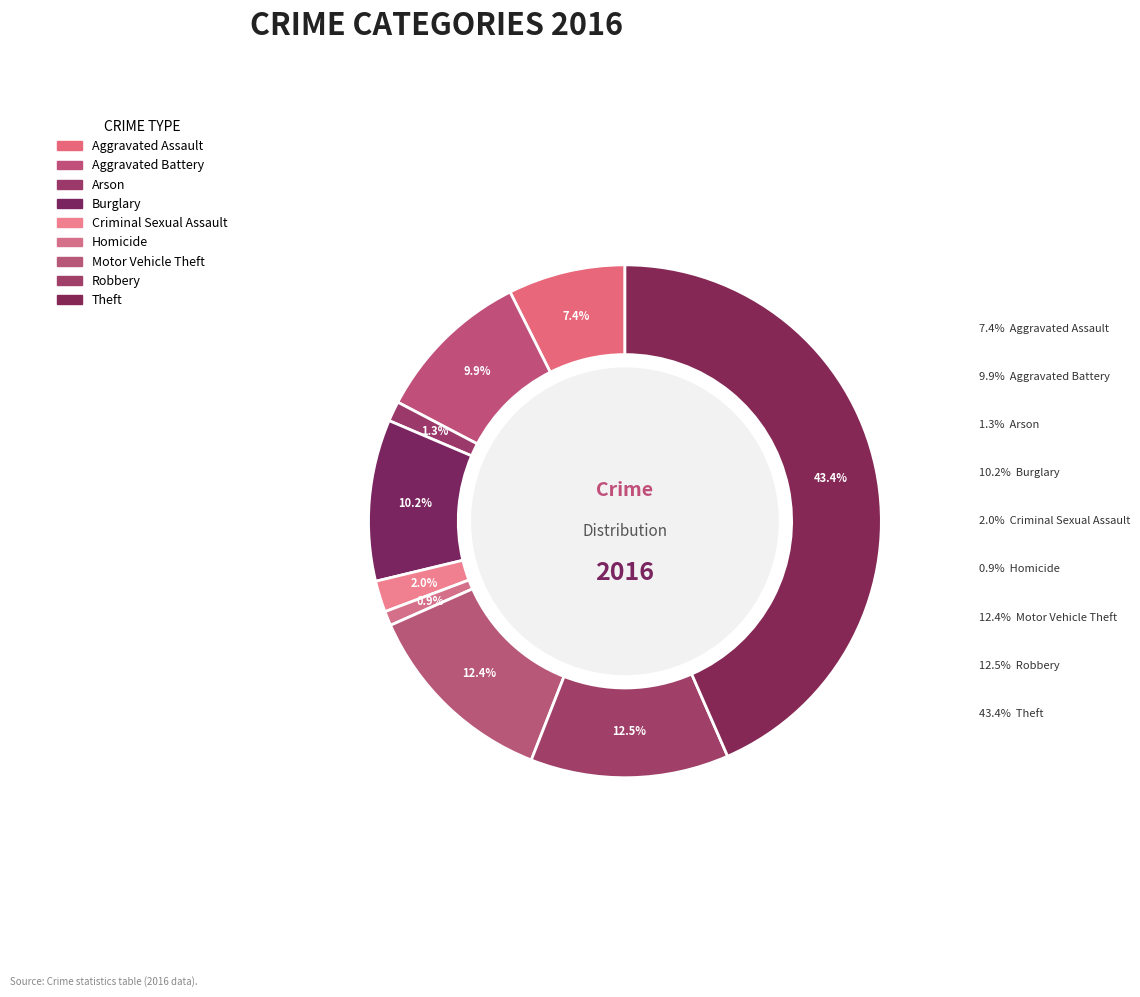

Does any single category account for the majority?

No